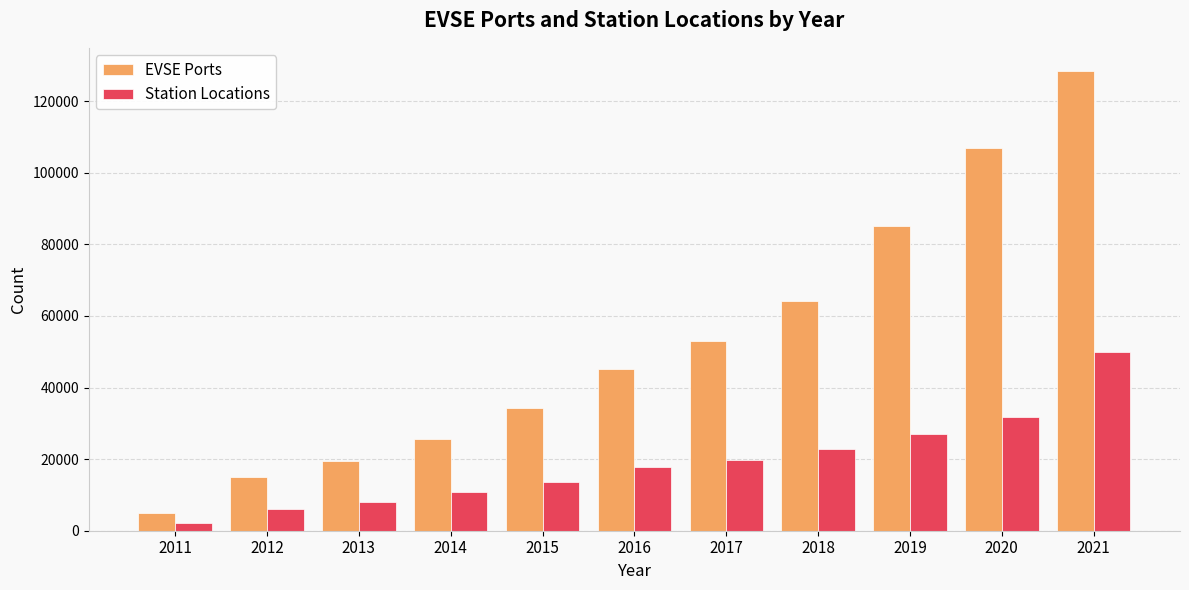

Does the chart contain any negative values?

No